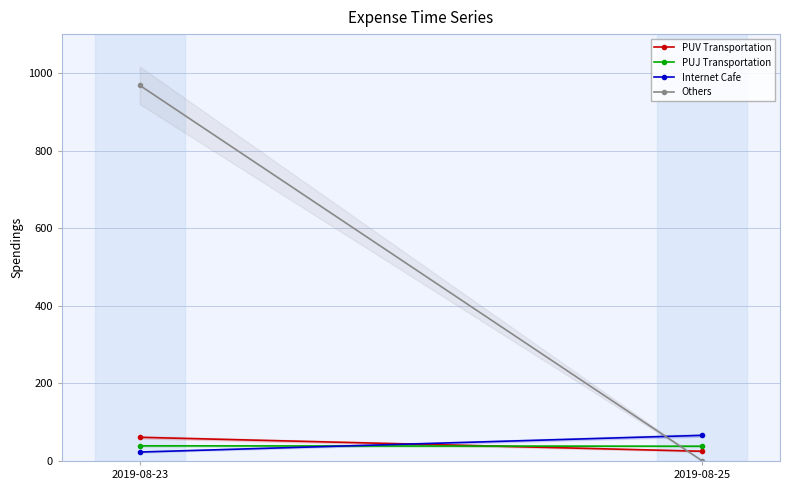

What is the average value of the PUJ Transportation series?

38